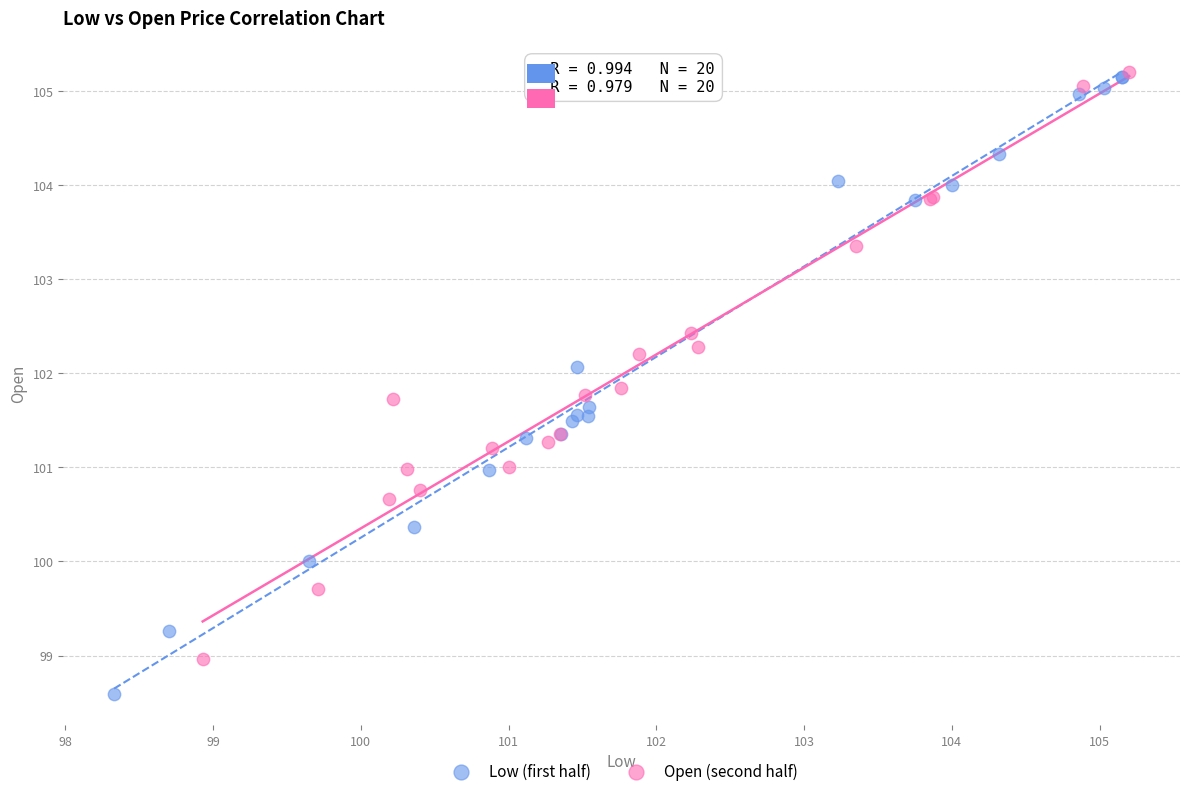

Which series contains the lowest Y value?

Low (first half)